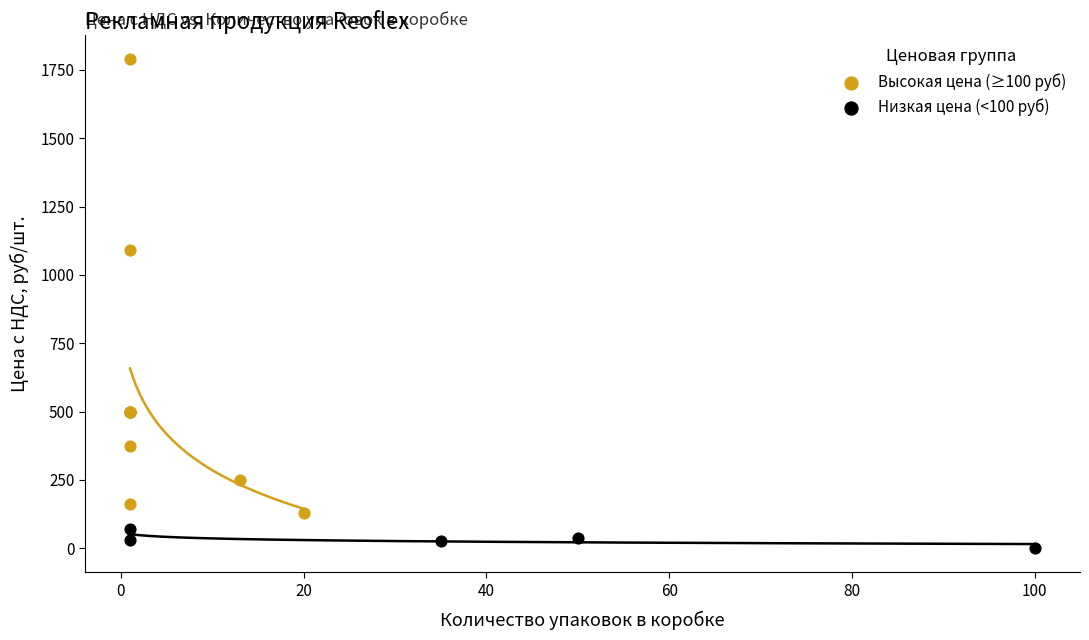

Which series has the widest spread of Y values?

Высокая цена (≥100 руб)